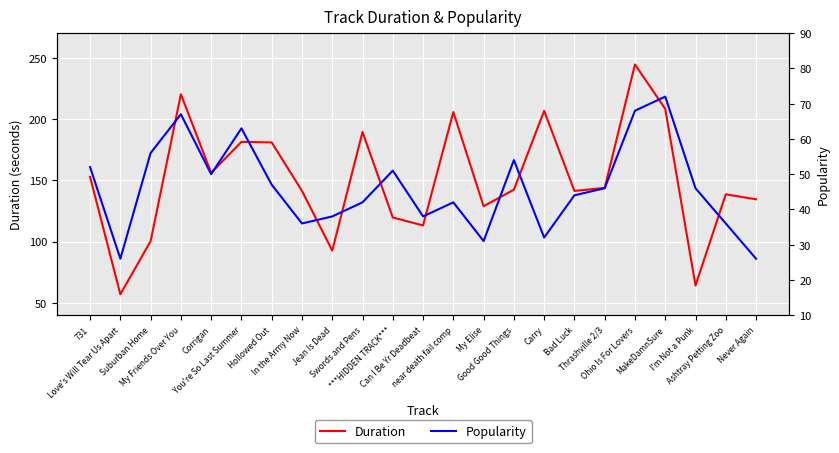

Rank the series at MakeDamnSure from highest to lowest value.

Duration, Popularity